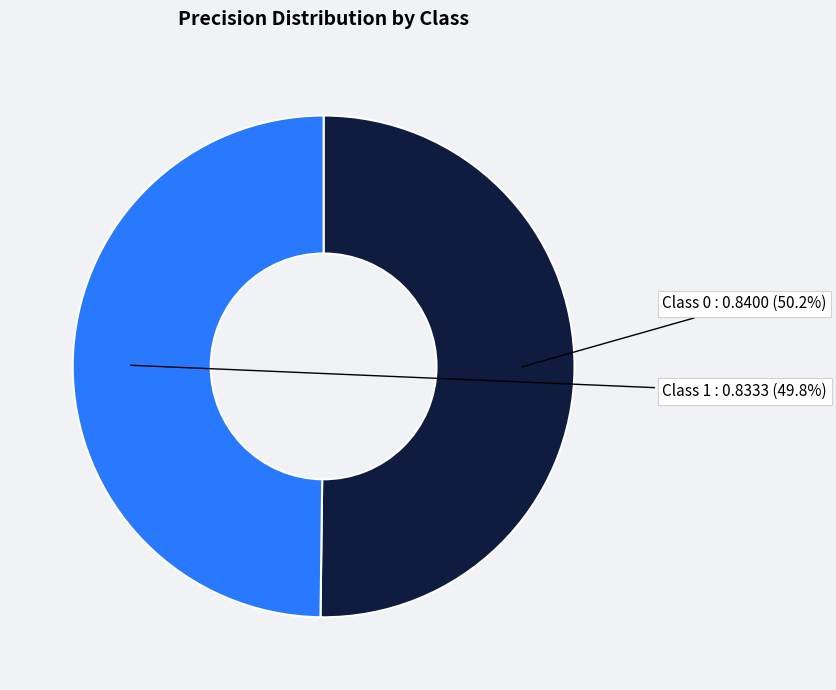

Is there a majority slice in this chart?

Yes